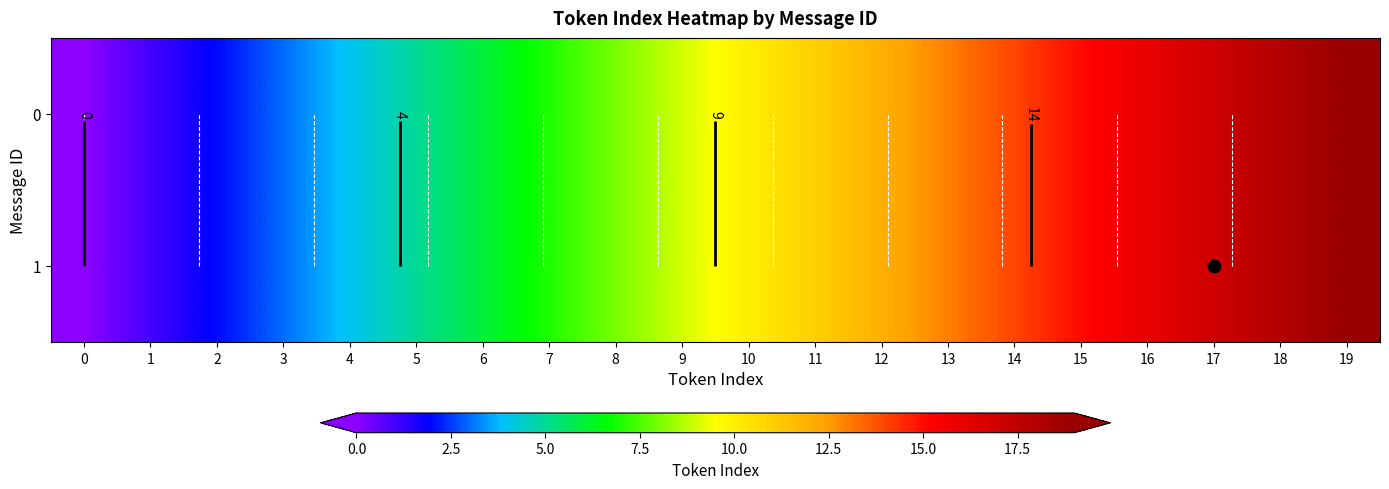

How many categories are shown in the chart?

20